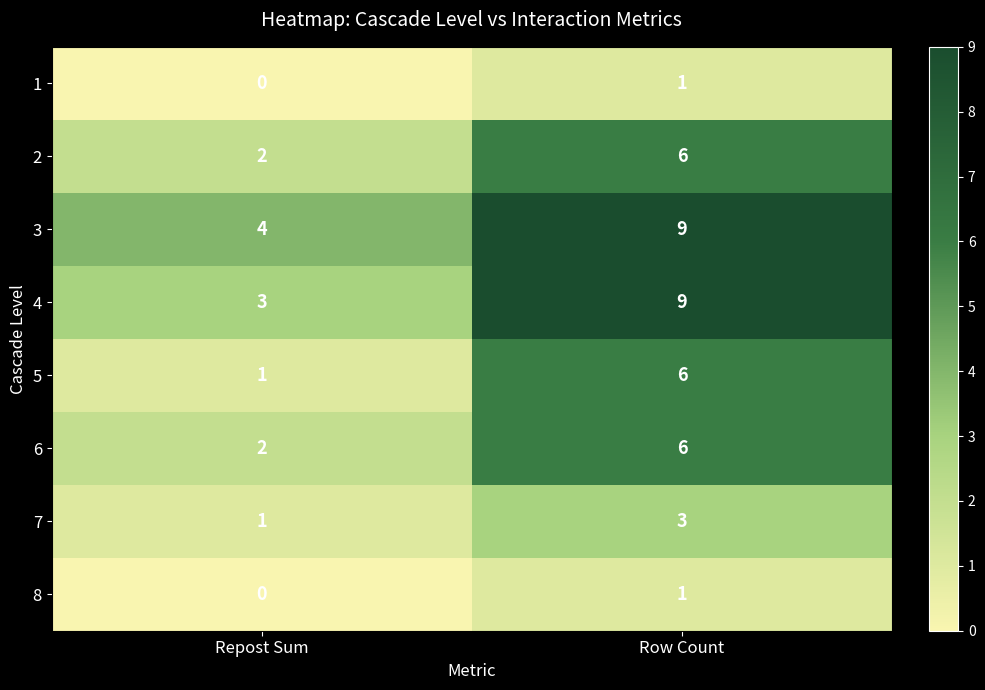

What is the total value across all series at Repost Sum?

13